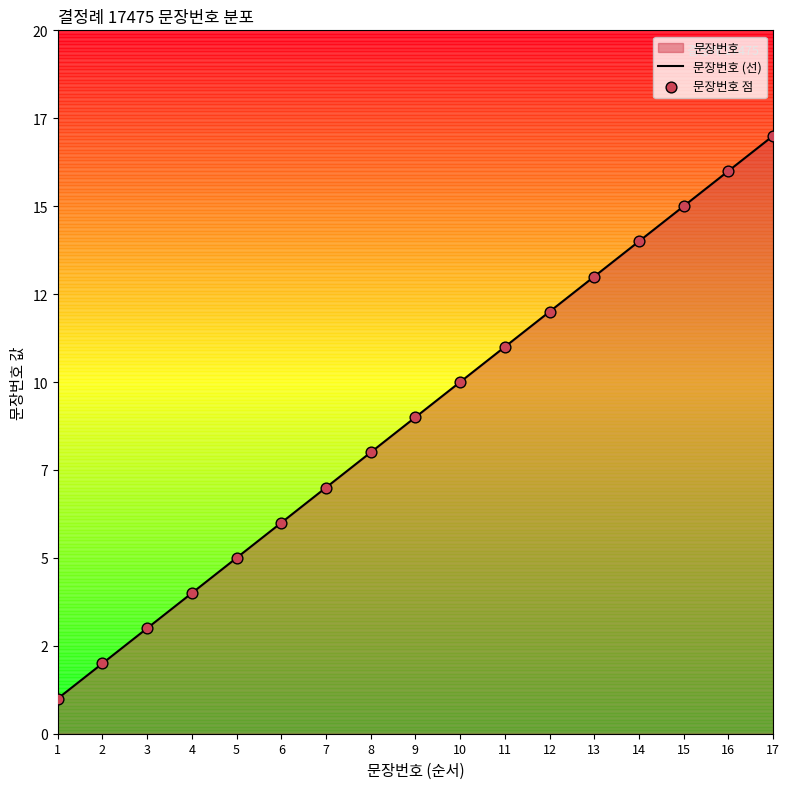

Is the value of 문장번호 (선) at 12 greater than the value of 문장번호 점 at 17?

No